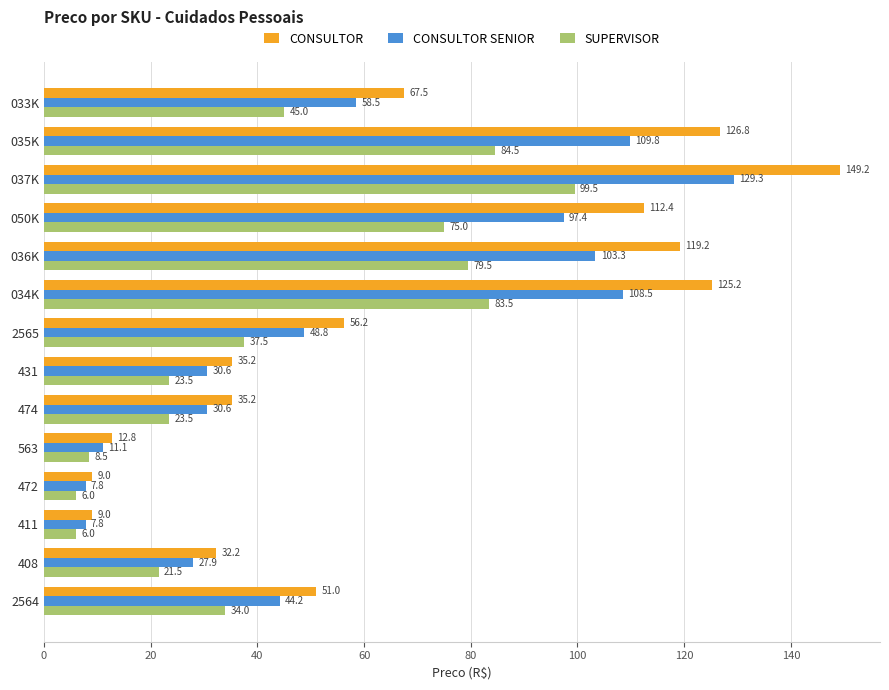

At which label is CONSULTOR SENIOR closest to 68?

033K